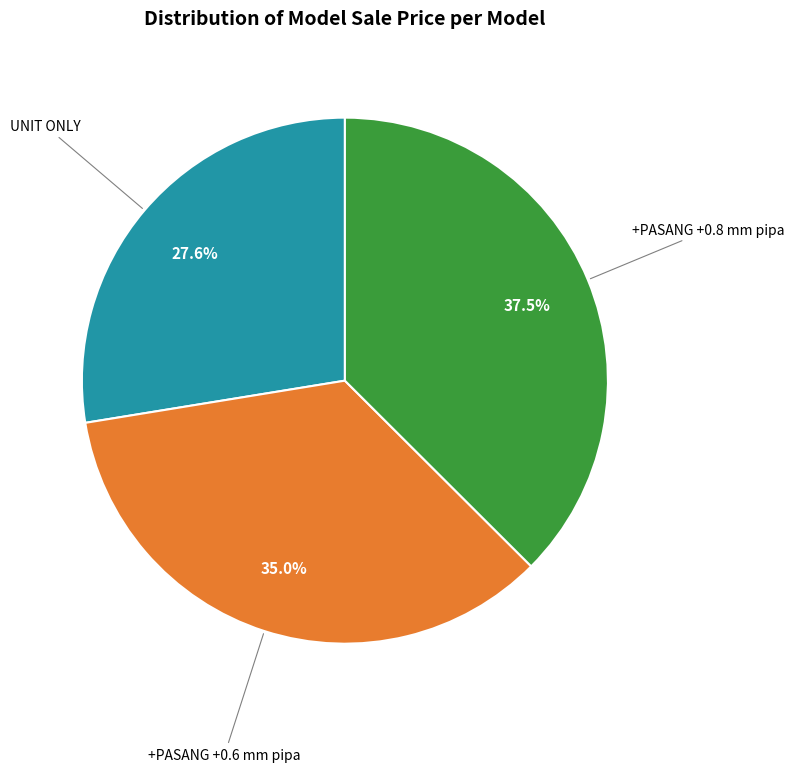

Which category has the smallest portion of the pie?

UNIT ONLY